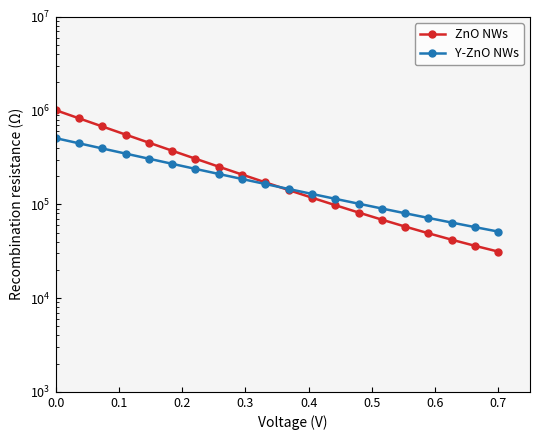

Which series has the widest spread of values?

ZnO NWs